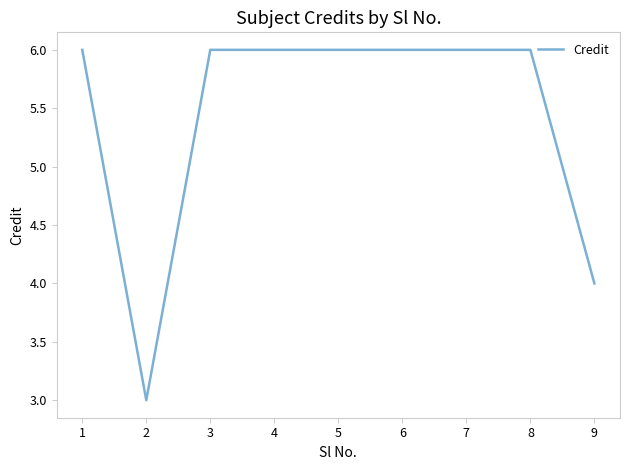

What is the smallest value displayed?

3